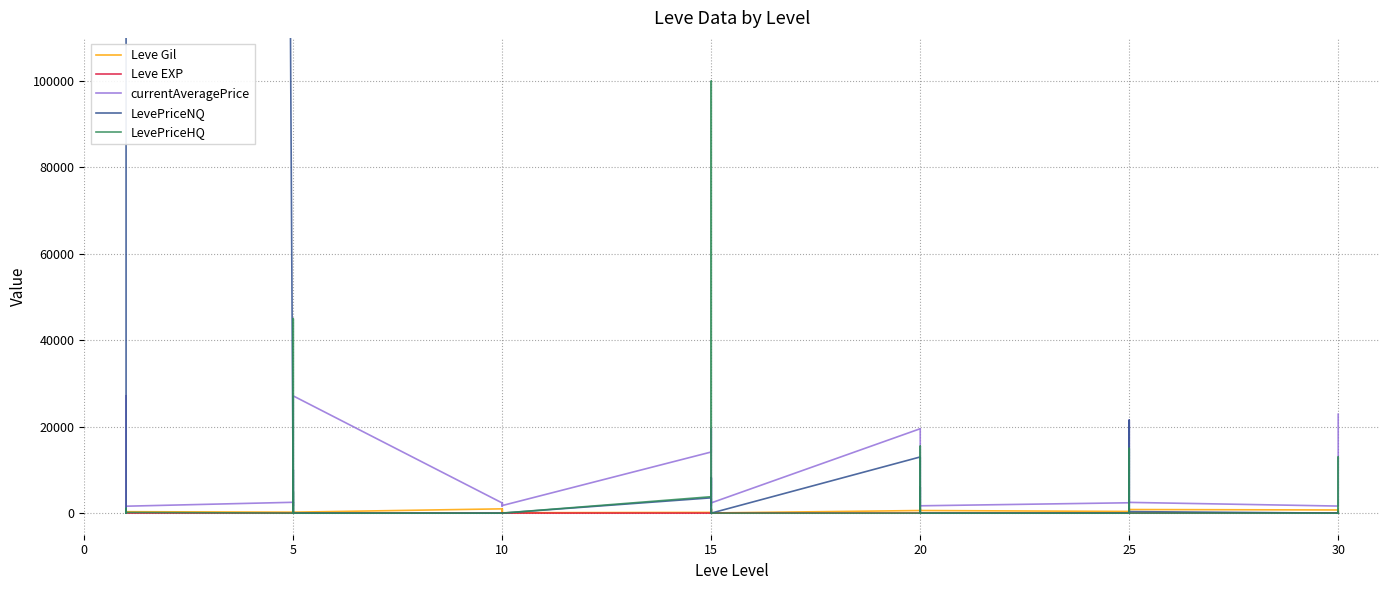

What are all the series names shown in the legend?

Leve Gil, Leve EXP, currentAveragePrice, LevePriceNQ, LevePriceHQ